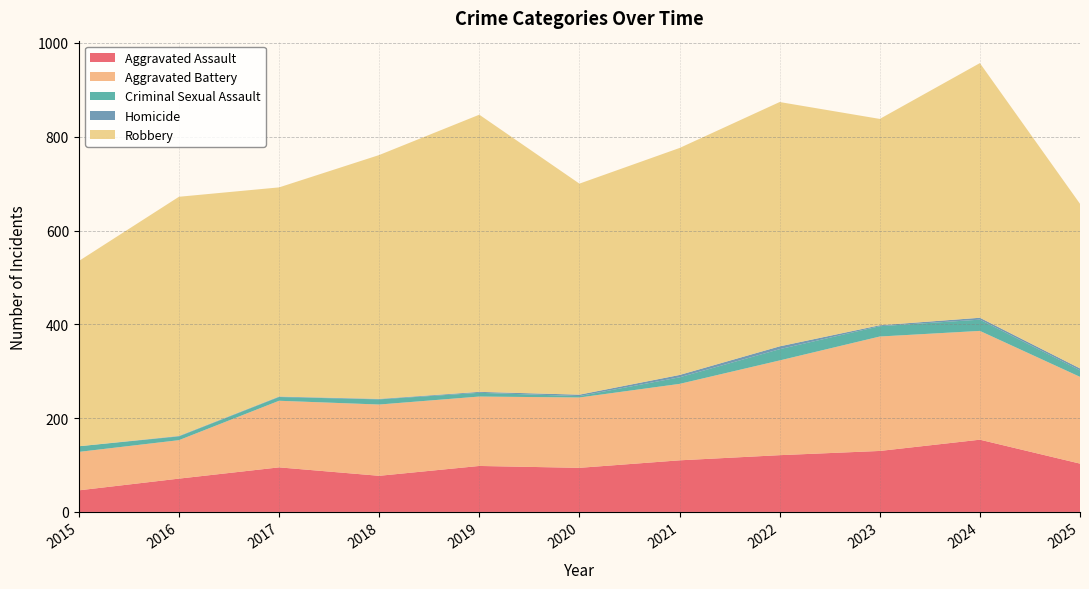

Reading left to right, transcribe all the data shown in this chart.

Aggravated Assault: 46	71	95	77	98	94	110	121	130	154	103
Aggravated Battery: 82	82	142	152	148	150	163	202	244	232	185
Criminal Sexual Assault: 12	8	8	11	8	3	14	24	22	24	14
Homicide: 0	1	1	1	2	3	5	6	2	4	4
Robbery: 395	510	446	520	591	450	484	521	440	543	351